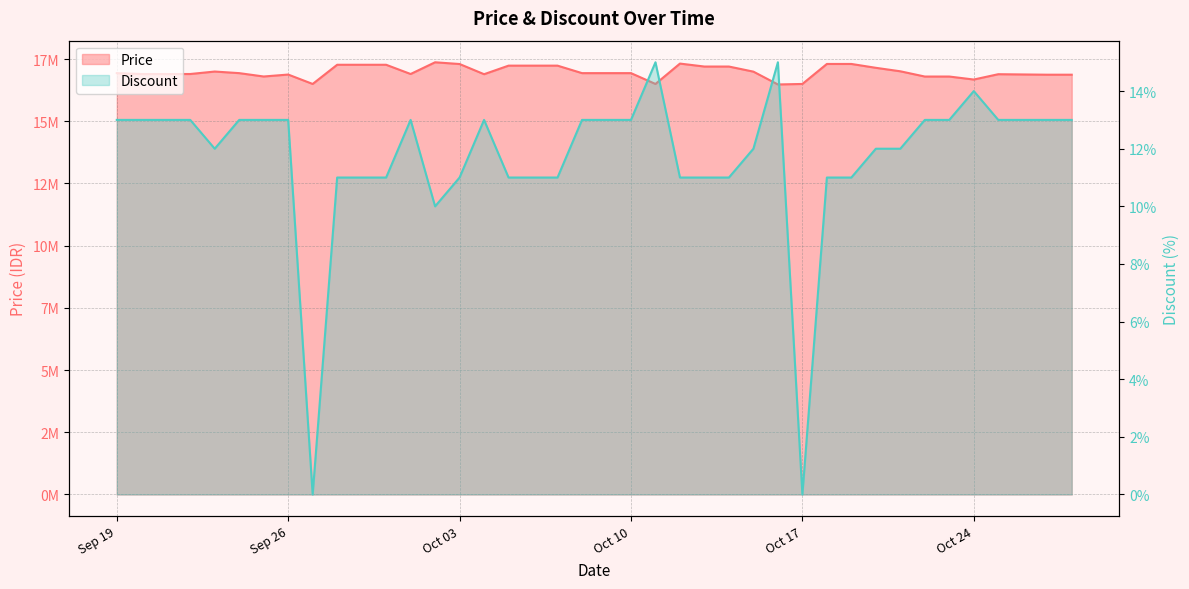

What position from the right is 2023-09-24?

35